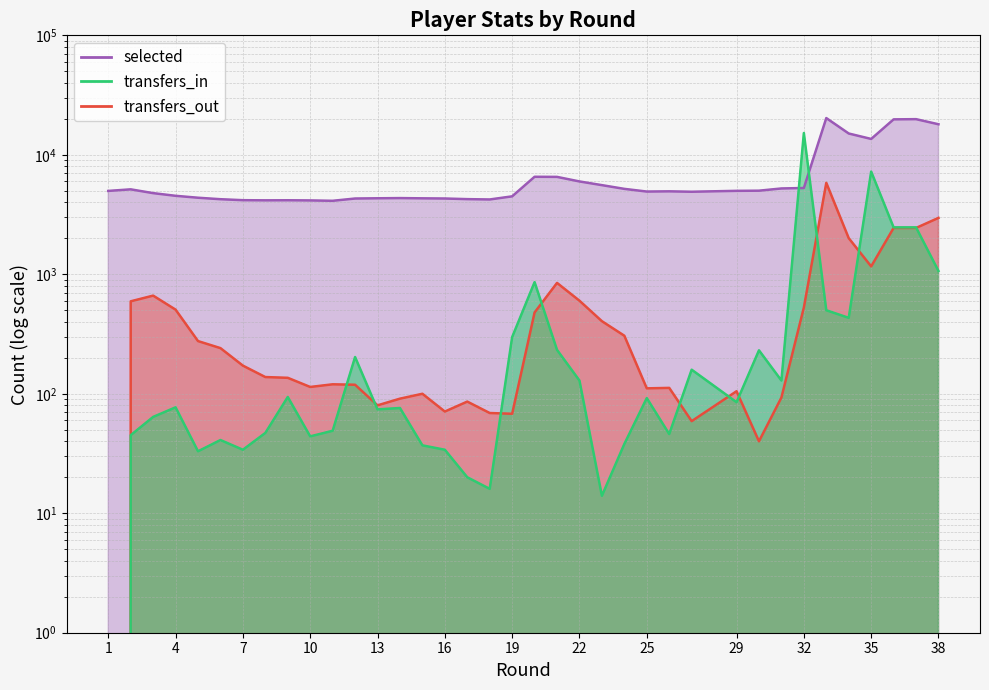

What is the total value across all series at 16?

4413